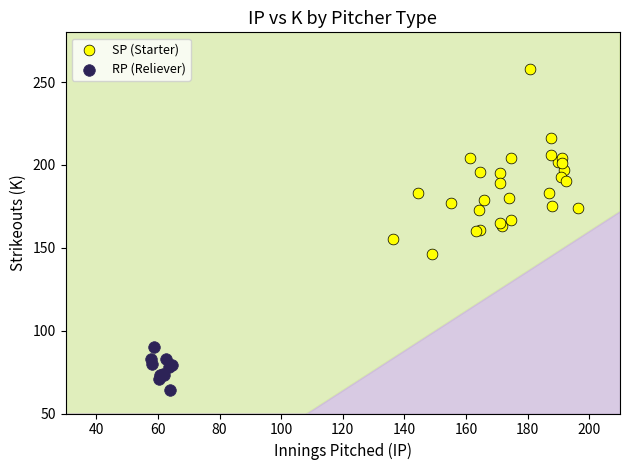

Which series contains the lowest Y value?

RP (Reliever)